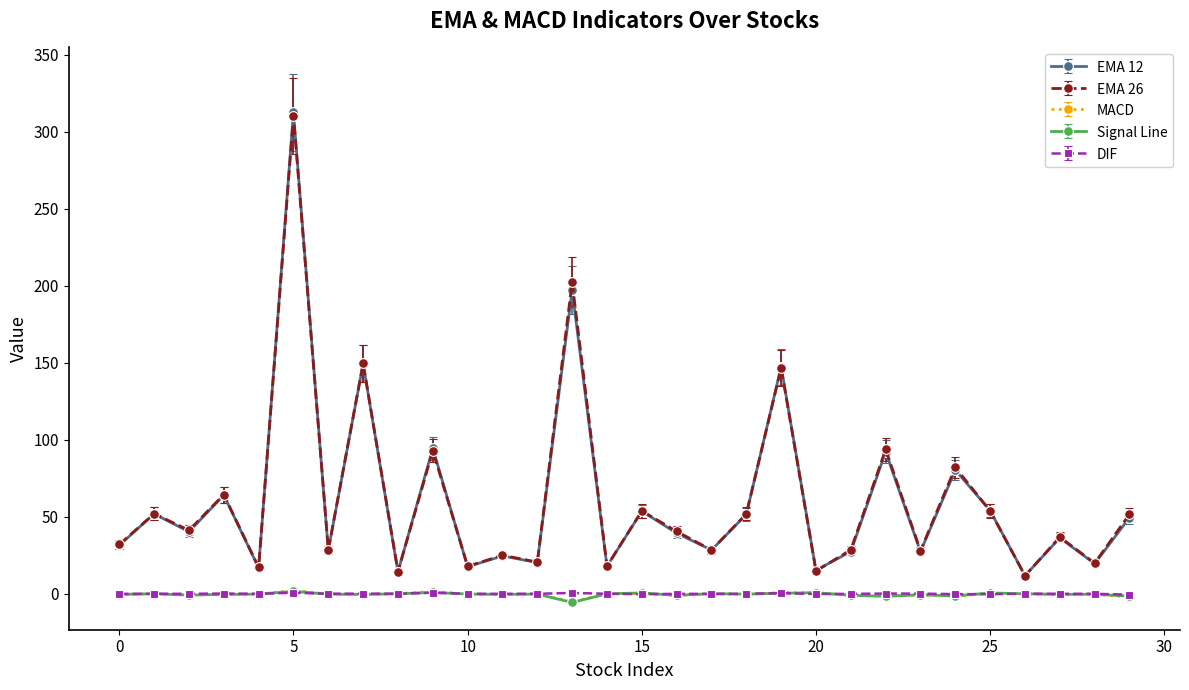

What is the greatest value displayed?

312.5